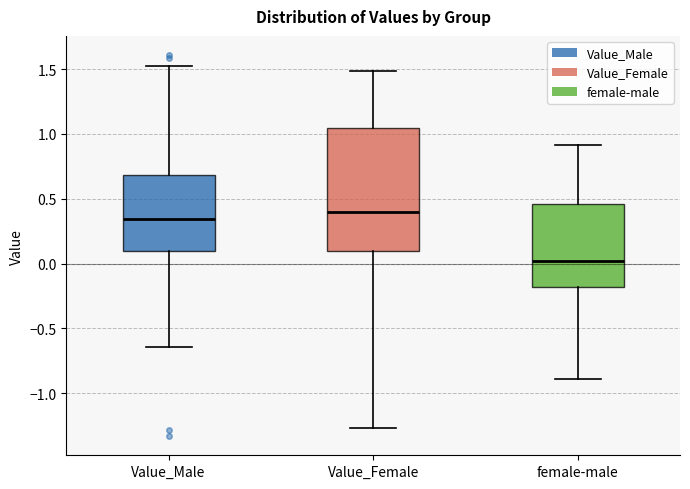

Which box is the tallest, from its lower edge to its upper edge?

Value_Female